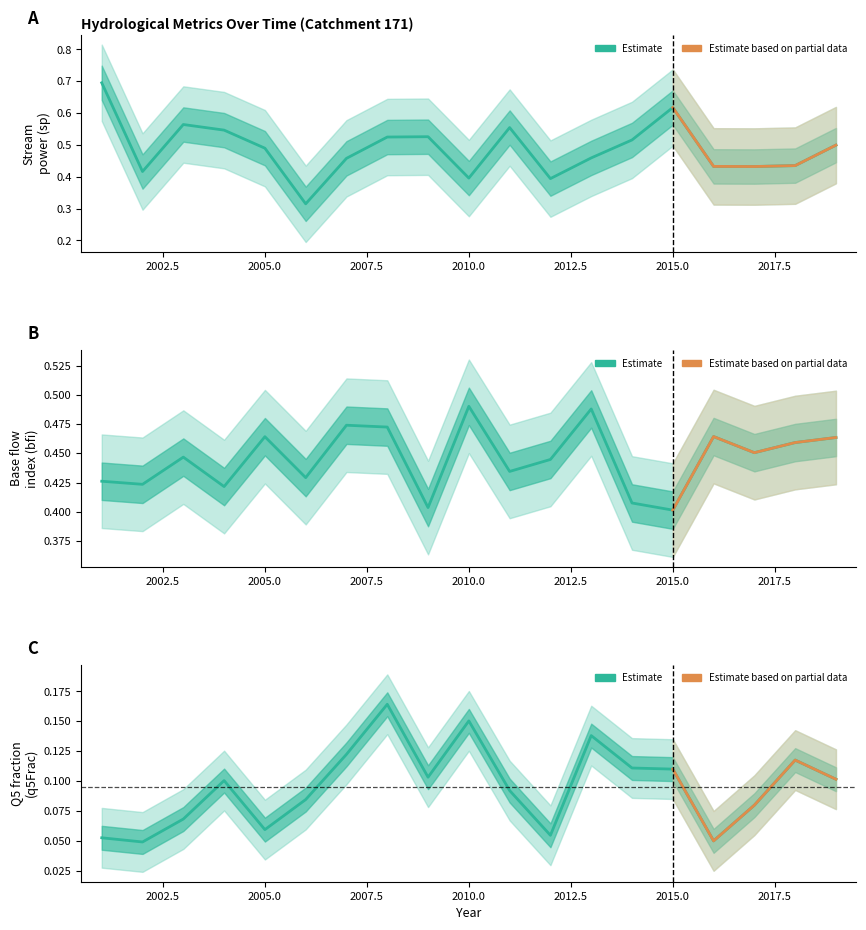

At which category does bfi reach its first local peak?

2003